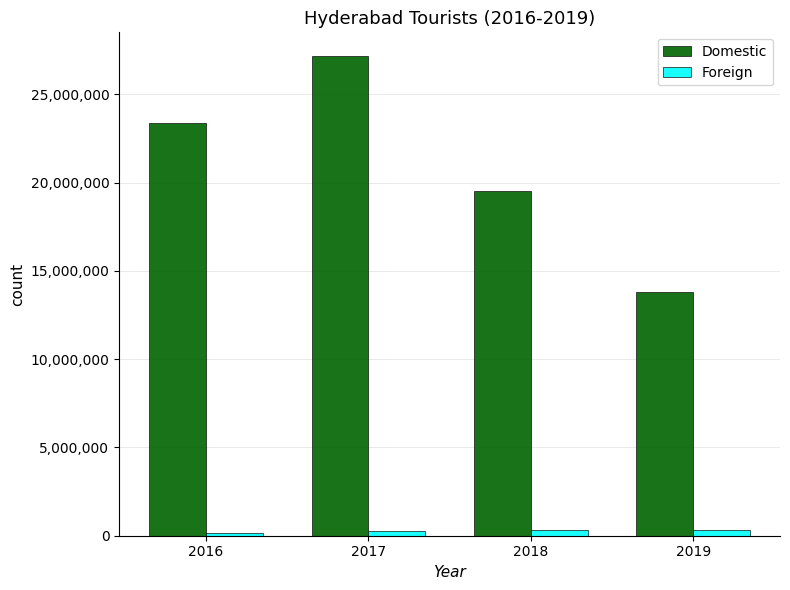

Rank the categories by Domestic value from highest to lowest.

2017, 2016, 2018, 2019